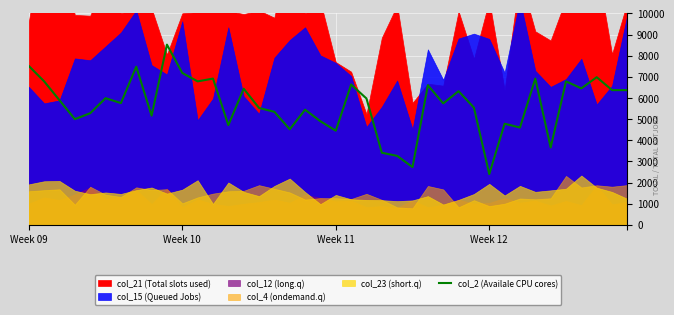

What is the smallest value displayed?

2399.5